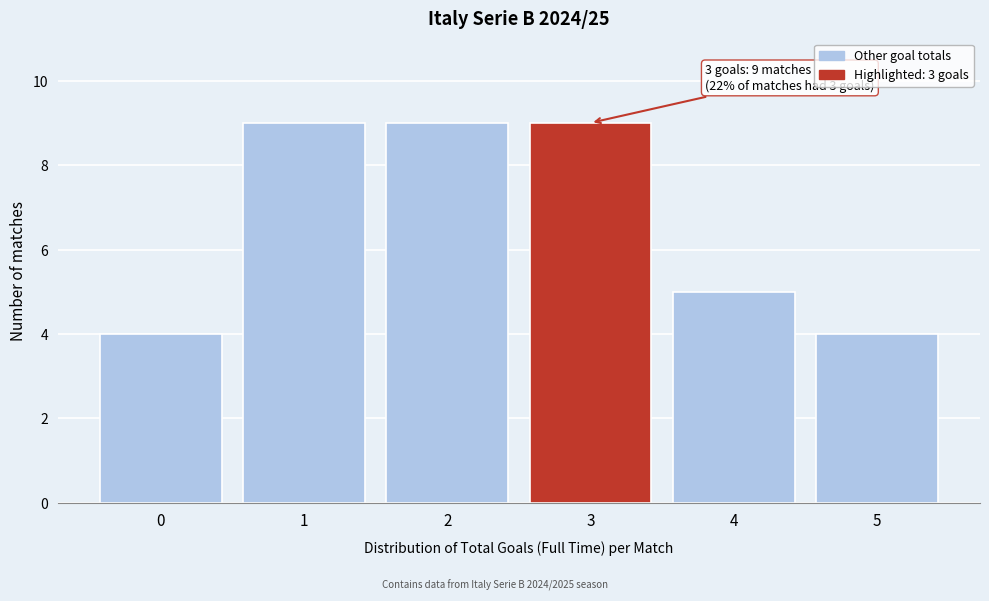

Reading left to right, list all the values displayed in this chart.

4	9	9	9	5	4